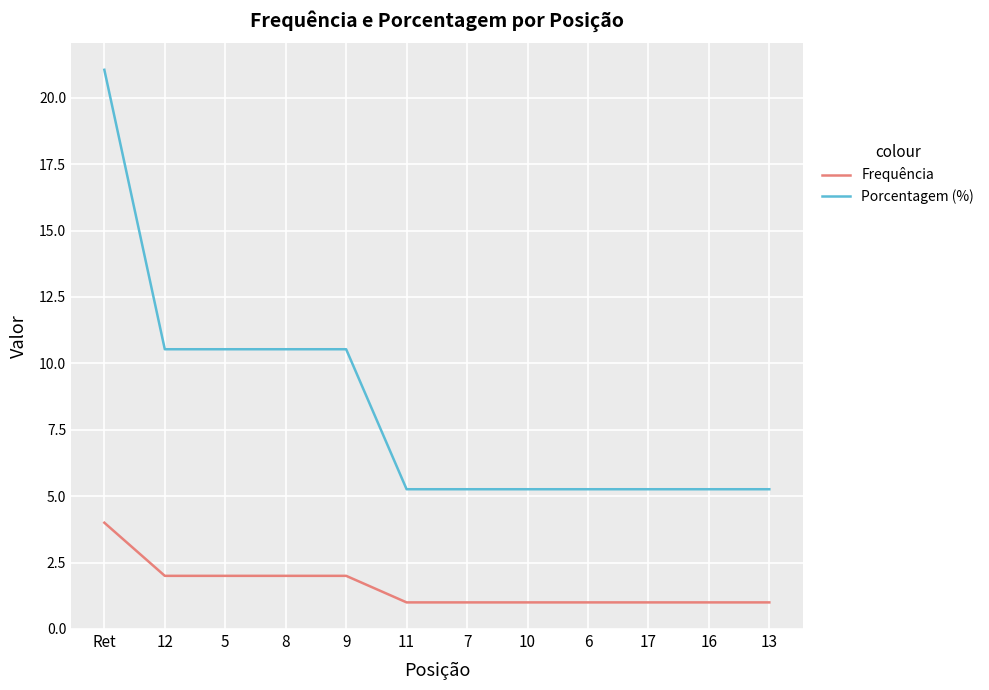

True or false: Frequência and Porcentagem (%) intersect in this chart.

False